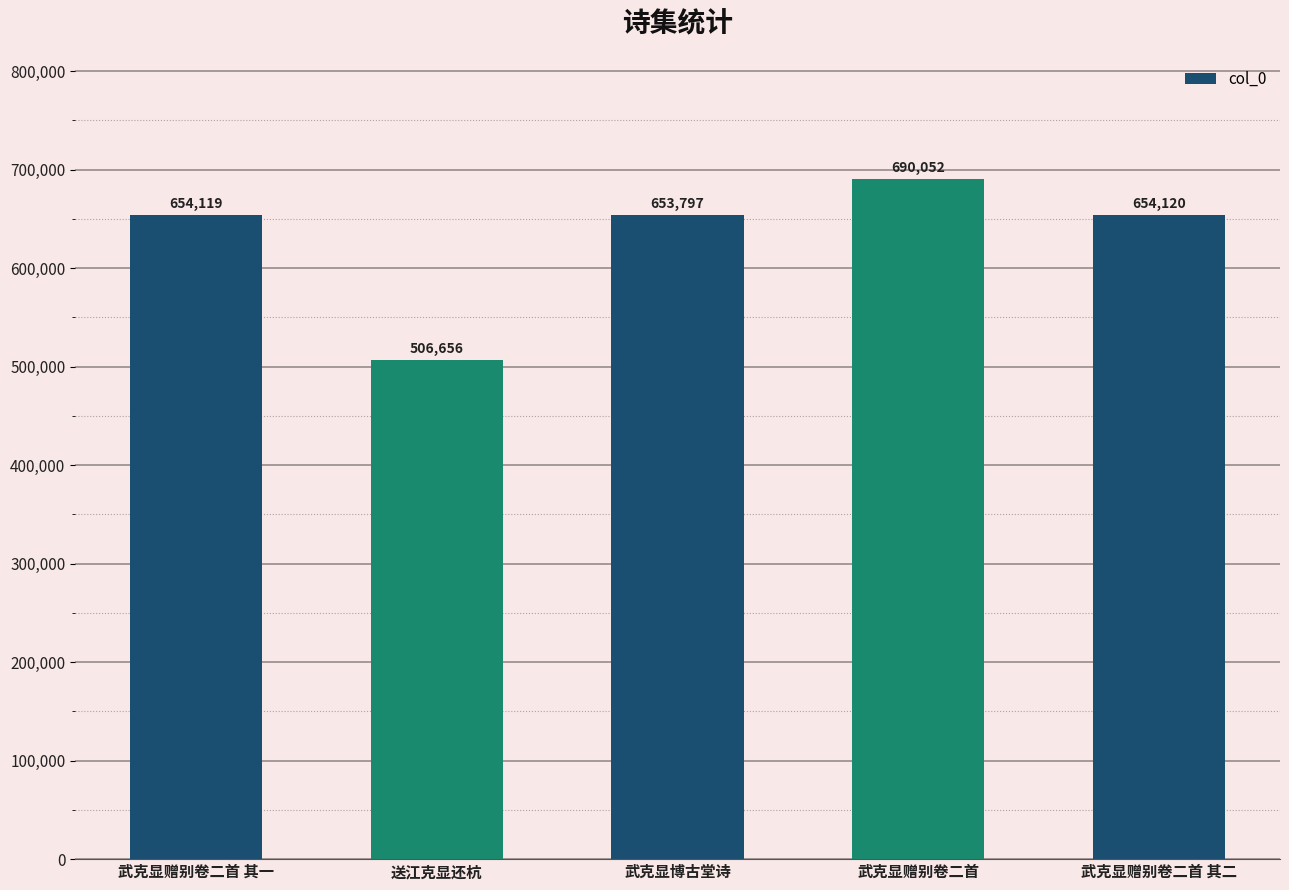

Approximately how many times larger is the value at 武克显赠别卷二首 compared to 武克显赠别卷二首 其一?

1.1